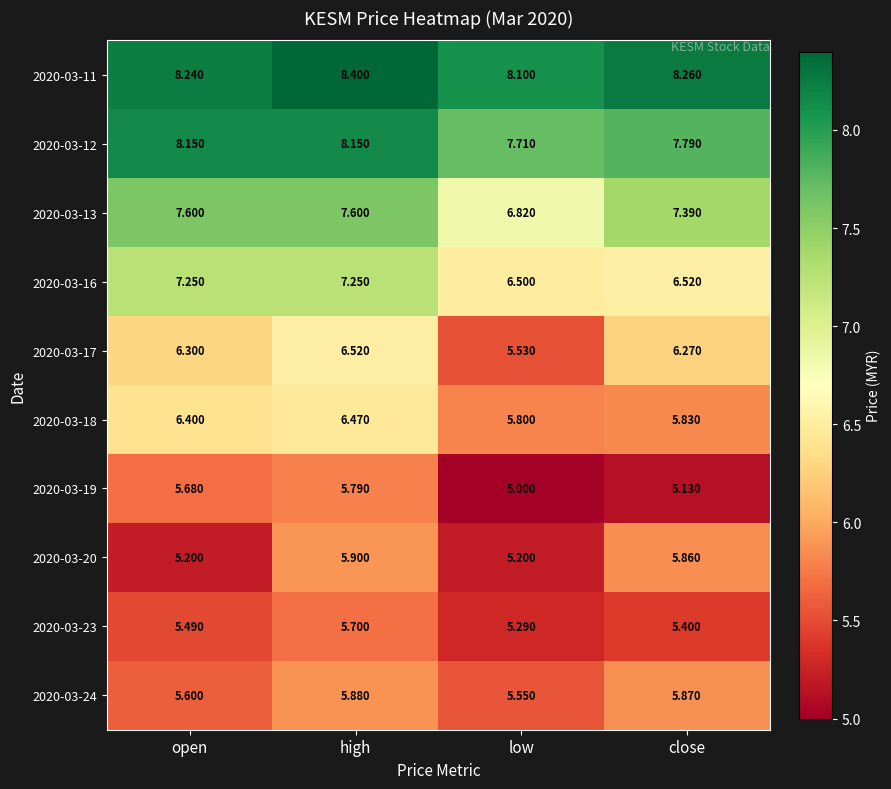

At which label does 2020-03-12 first exceed 8?

open